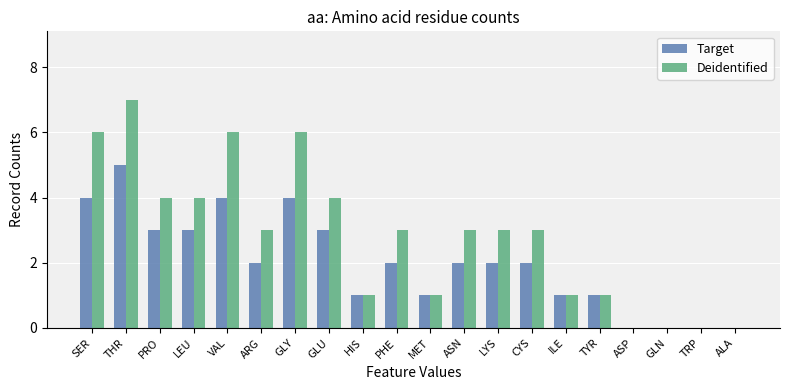

Read the Deidentified value at ARG.

3